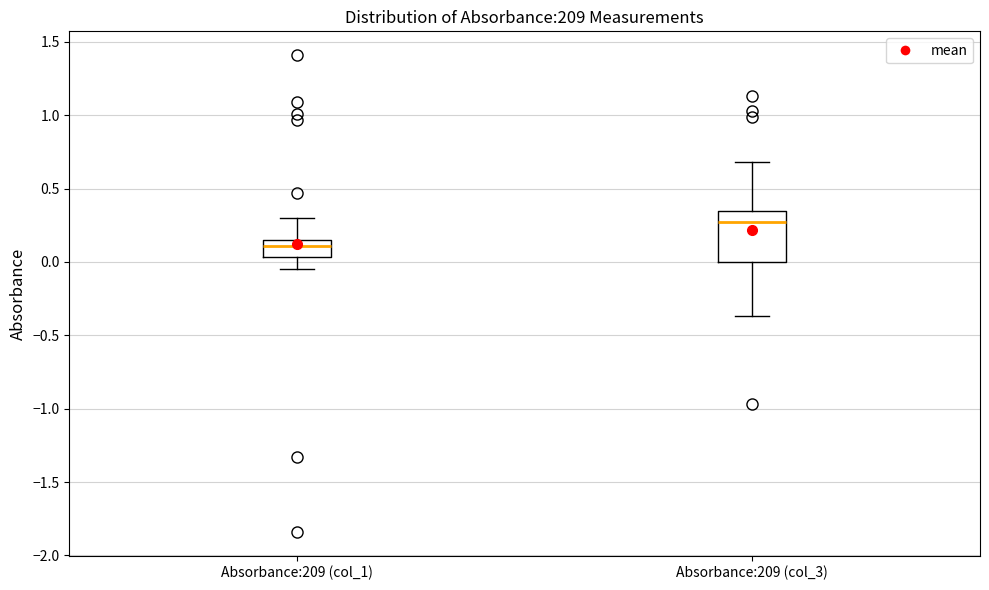

Which box is the tallest, from its lower edge to its upper edge?

Absorbance:209 (col_3)